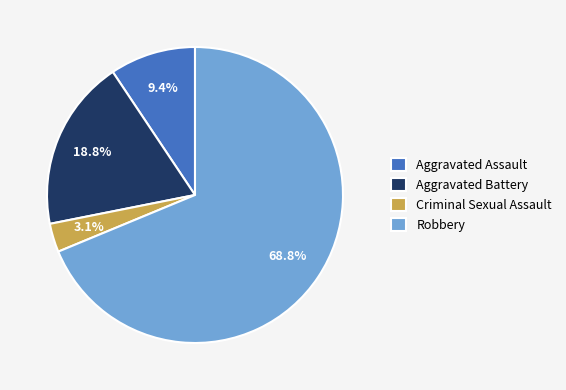

What percentage is NOT represented by Criminal Sexual Assault?

96.9%